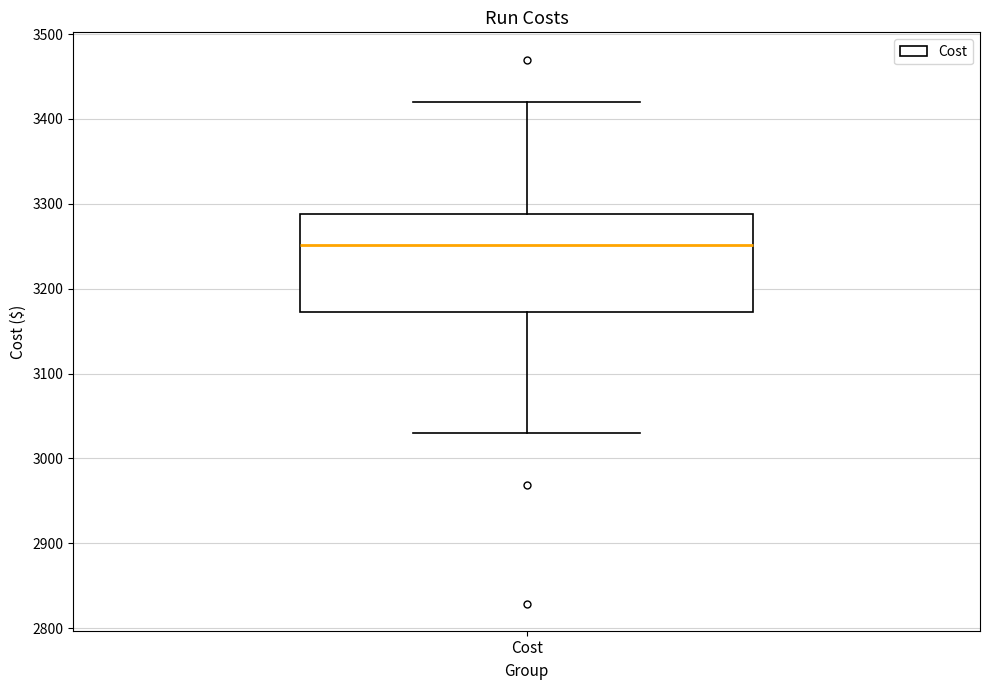

Read this box plot against the y-axis: the position of the median line, the range covered by the box, and the ends of both whiskers. The values are not printed on the chart, so give them approximately, as read against the axis.

median 3250, box 3170 to 3290, whiskers 3030 to 3420